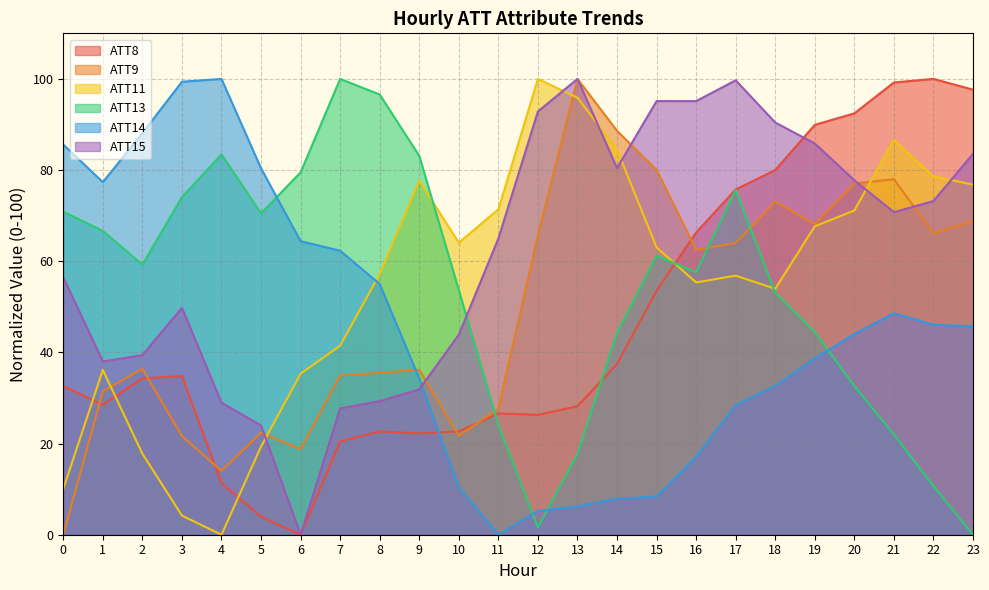

At which label does ATT14 reach its peak?

4